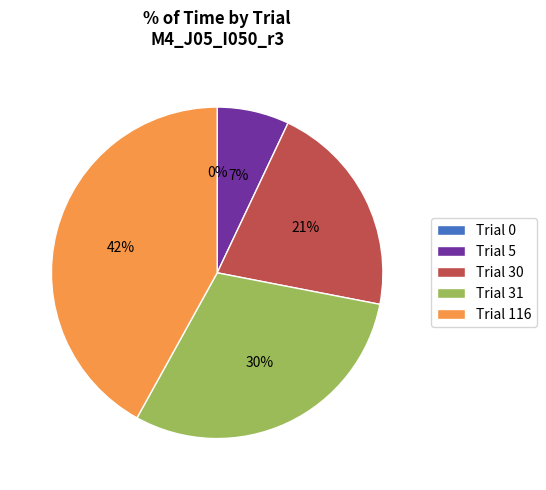

Is there a majority slice in this chart?

No